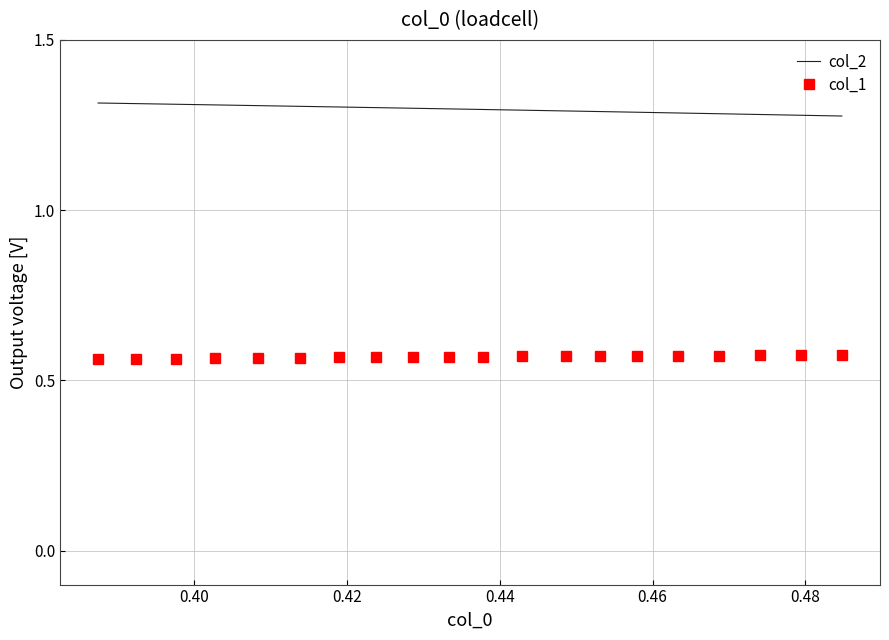

Which series has the largest total across all categories?

col_2